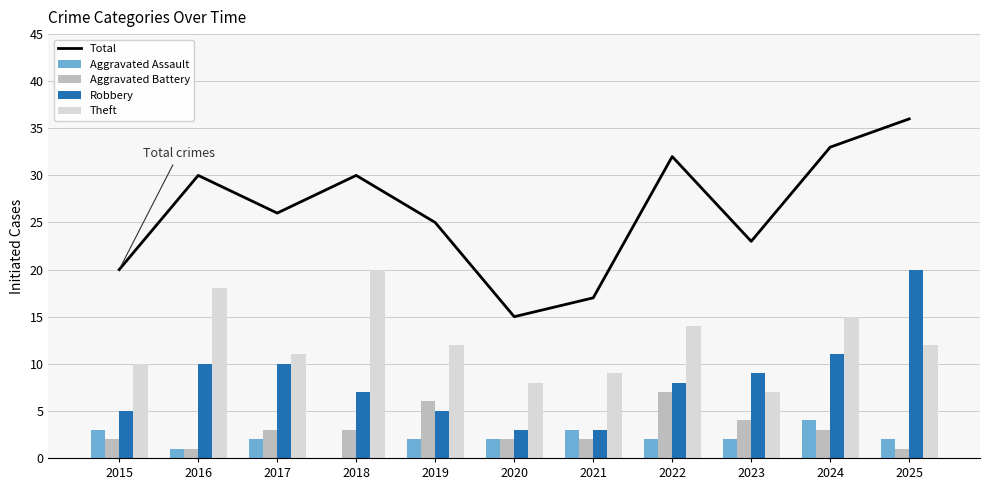

What is the difference between the highest and lowest values at 2021?

15